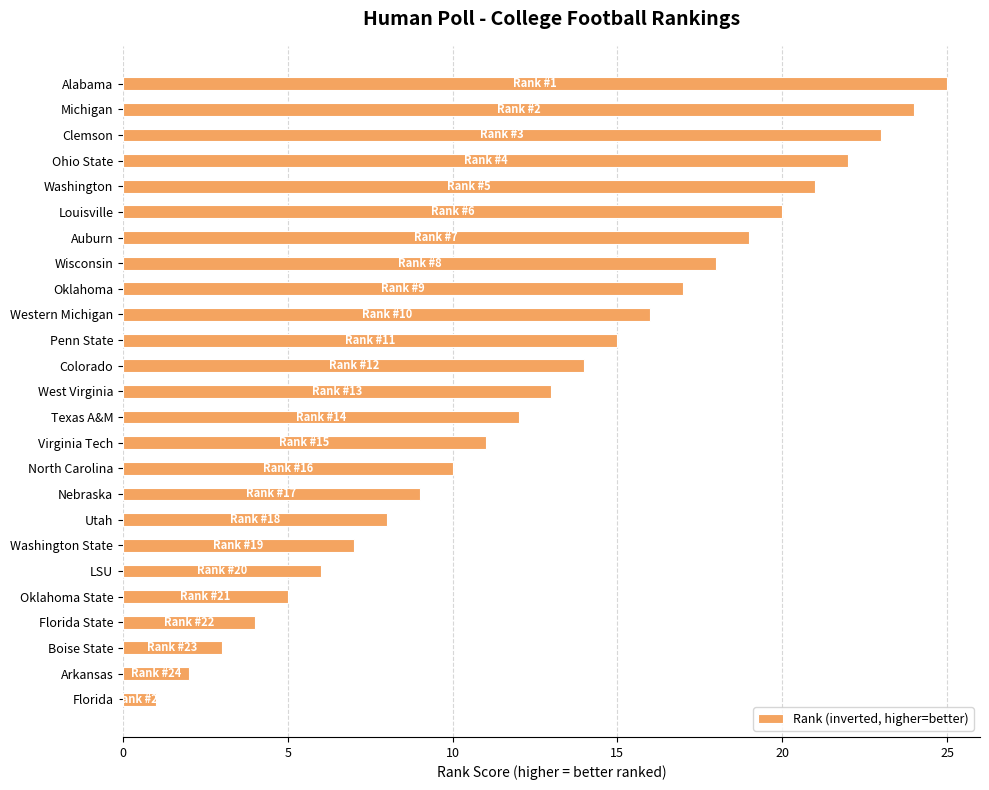

Rank the categories by value from lowest to highest.

Florida, Arkansas, Boise State, Florida State, Oklahoma State, LSU, Washington State, Utah, Nebraska, North Carolina, Virginia Tech, Texas A&M, West Virginia, Colorado, Penn State, Western Michigan, Oklahoma, Wisconsin, Auburn, Louisville, Washington, Ohio State, Clemson, Michigan, Alabama